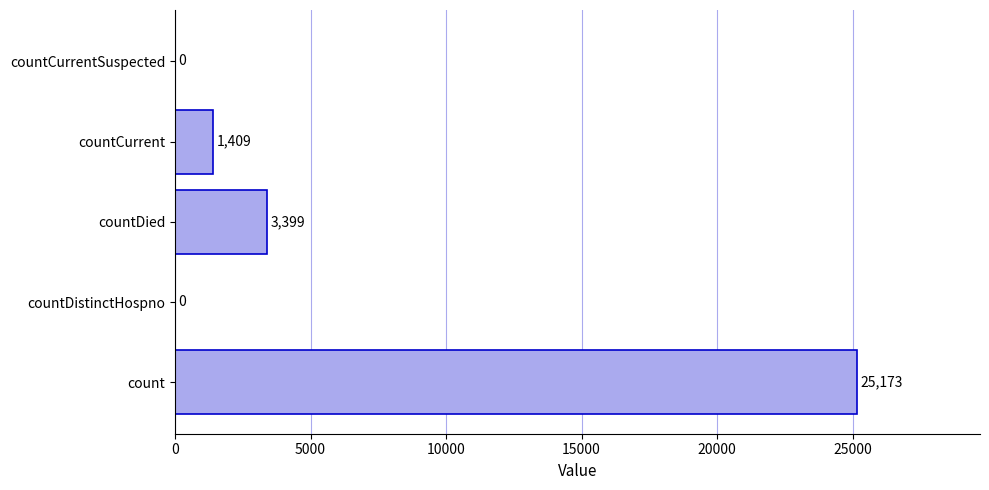

Reading top to bottom, transcribe all the data shown in this chart.

countCurrentSuspected=0	countCurrent=1409	countDied=3399	countDistinctHospno=0	count=25173